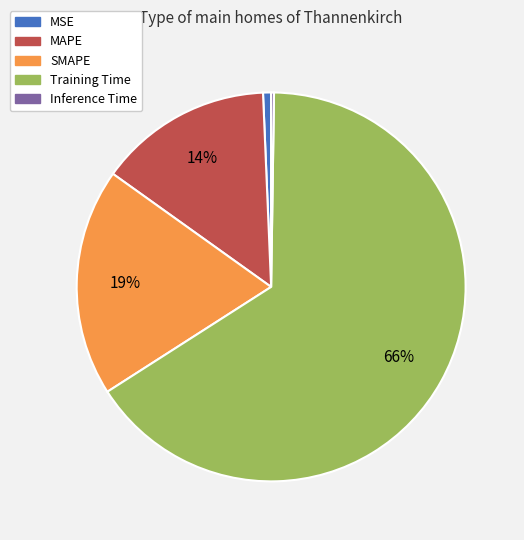

To the nearest percent, what is the average slice percentage?

20%